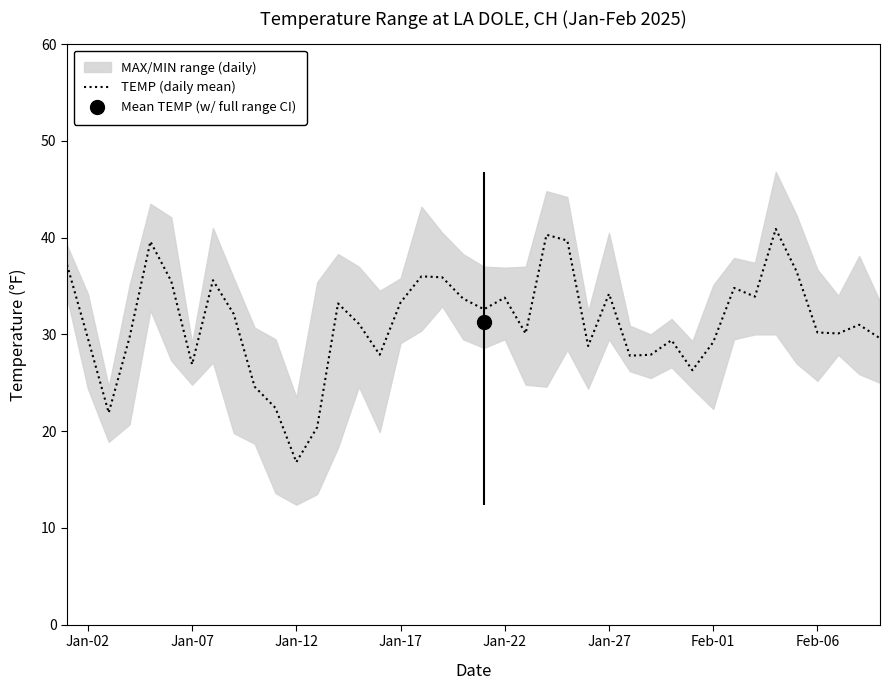

What is the minimum value for TEMP (daily mean)?

16.8